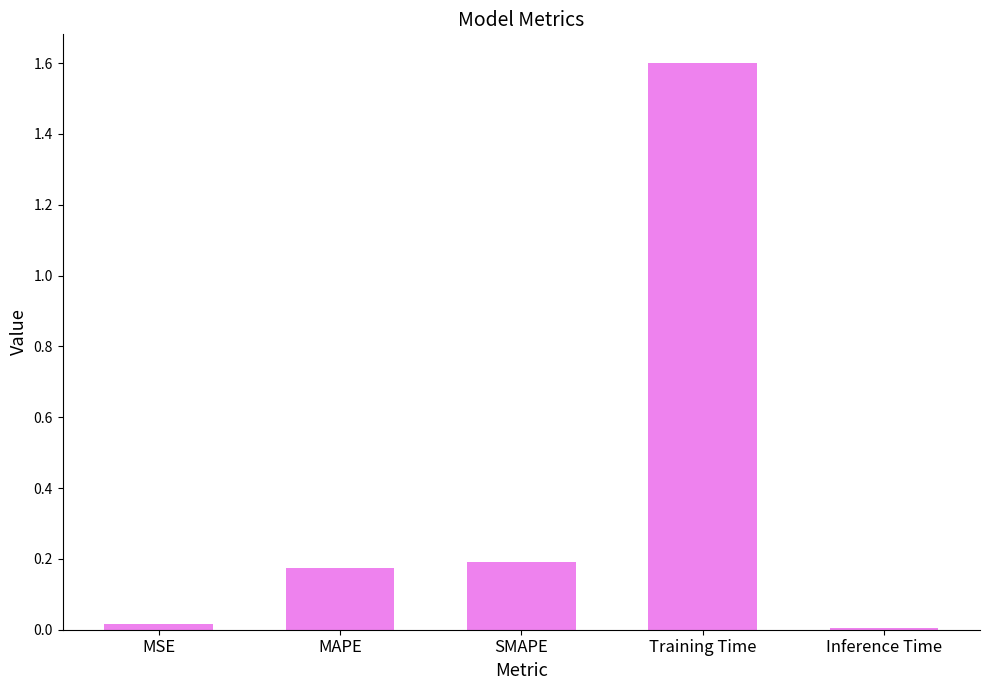

Is it true that the value at SMAPE is 0.3?

False